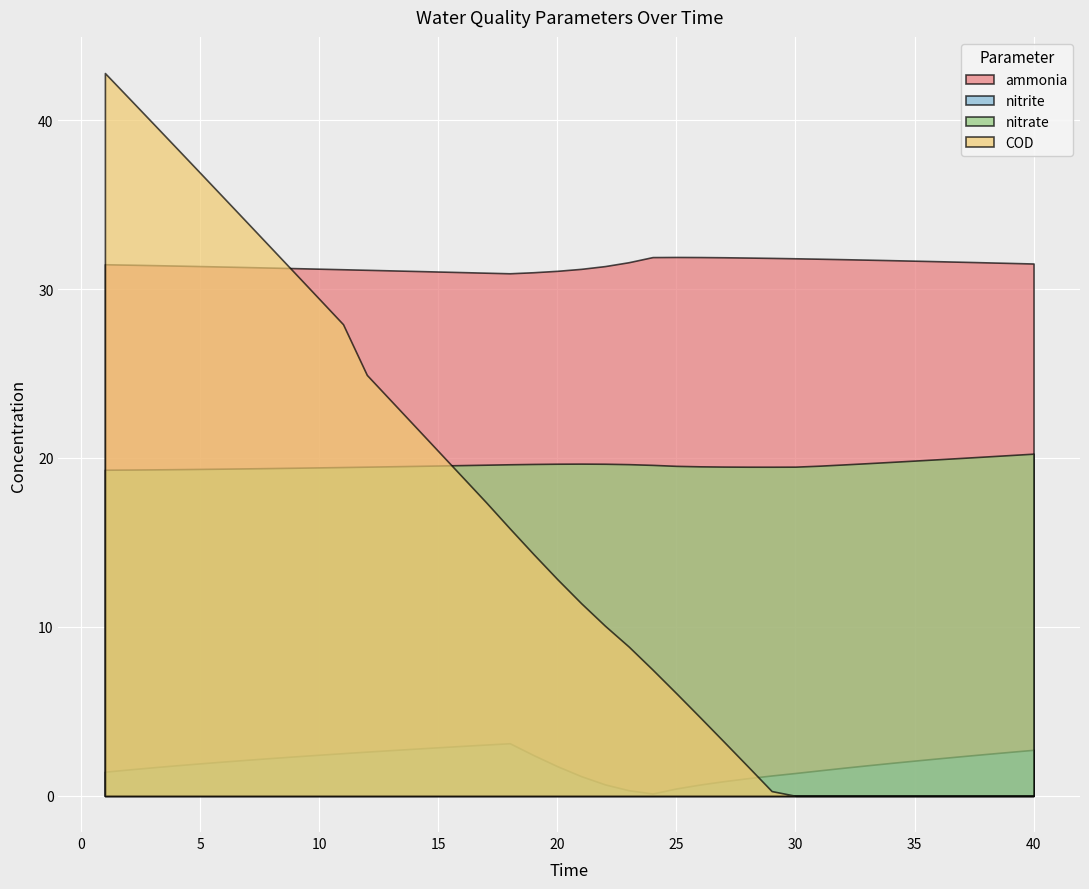

How many interior local peaks does the ammonia series have?

1